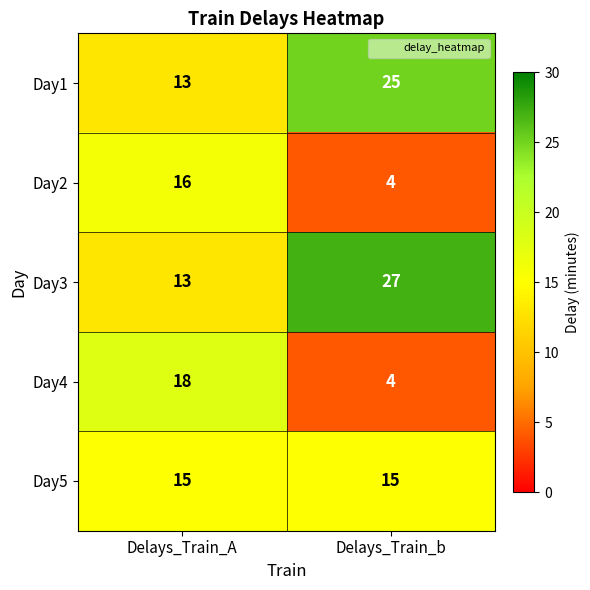

What is the average value of the Day3 series?

20